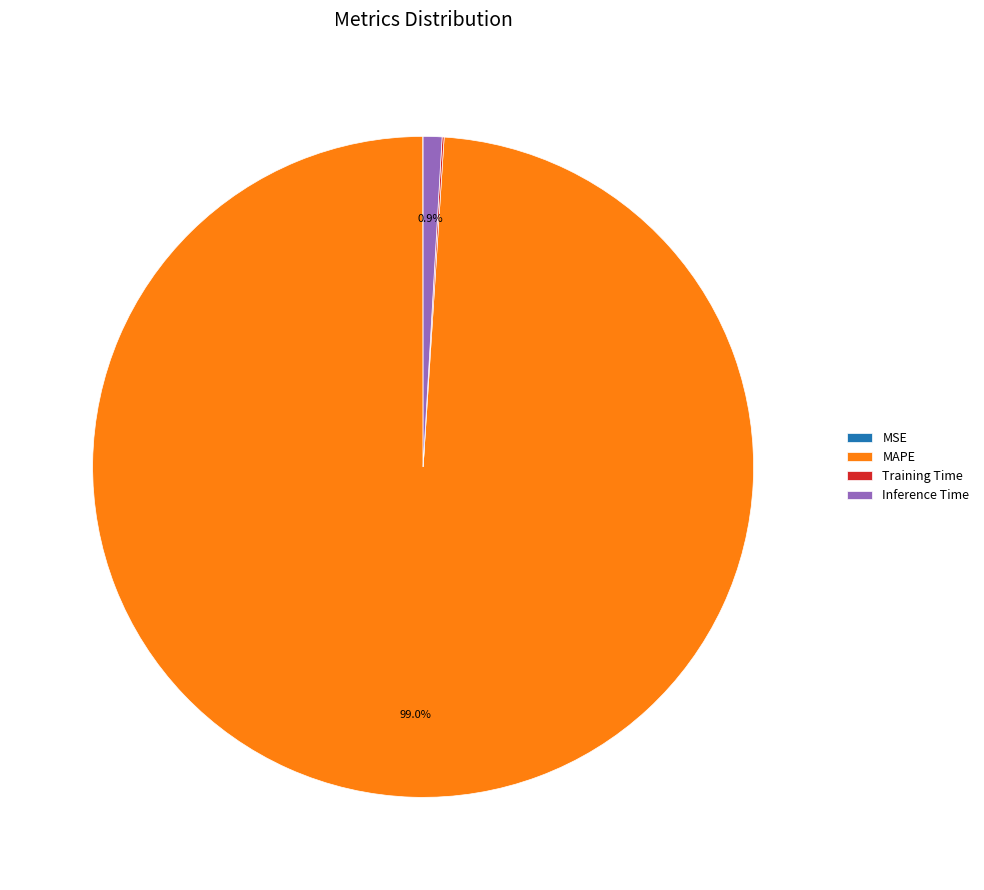

Which slice represents more than half of the pie?

MAPE